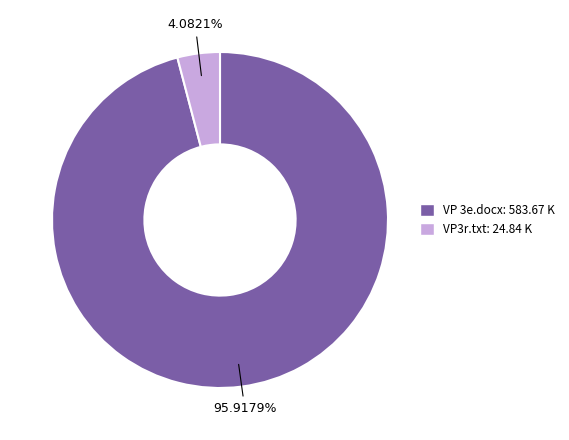

Which category has the smallest portion of the pie?

VP3r.txt